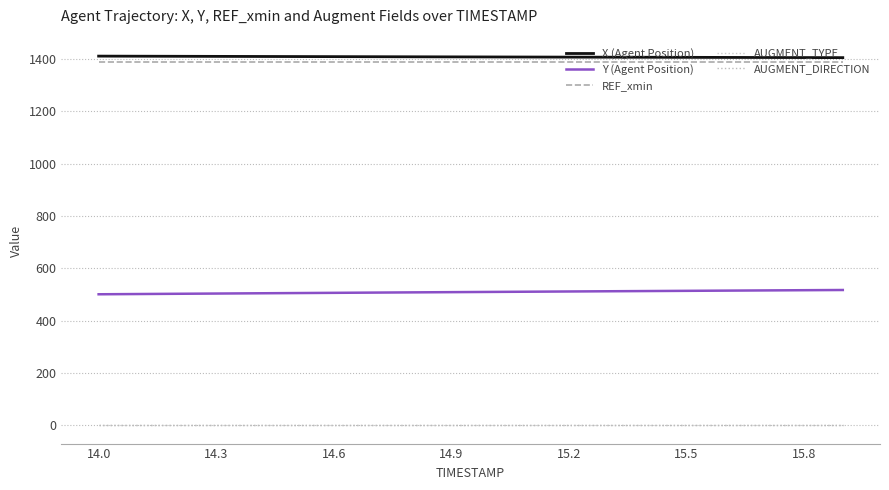

Does the chart have visible grid lines?

Yes